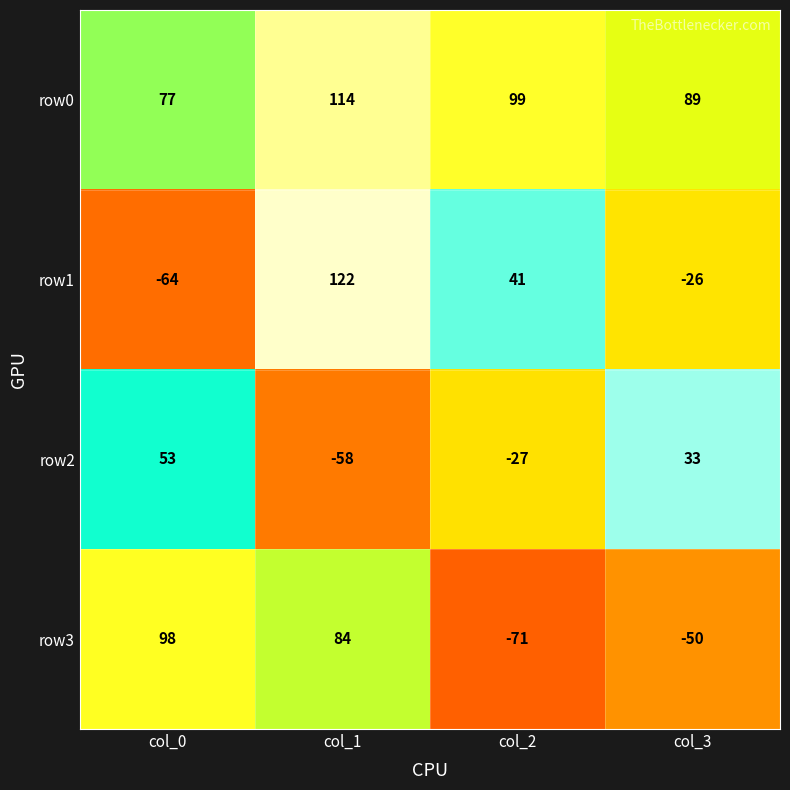

Reading left to right, transcribe all the data shown in this chart.

row0: col_0=77	col_1=114	col_2=99	col_3=89
row1: col_0=-64	col_1=122	col_2=41	col_3=-26
row2: col_0=53	col_1=-58	col_2=-27	col_3=33
row3: col_0=98	col_1=84	col_2=-71	col_3=-50